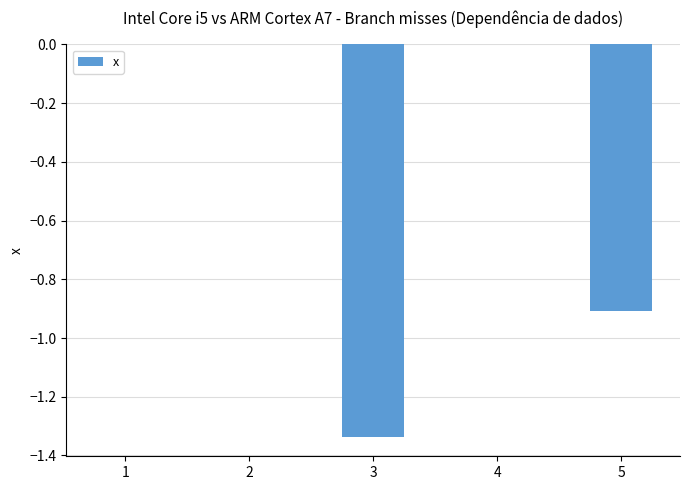

How many distinct data groups are displayed?

1